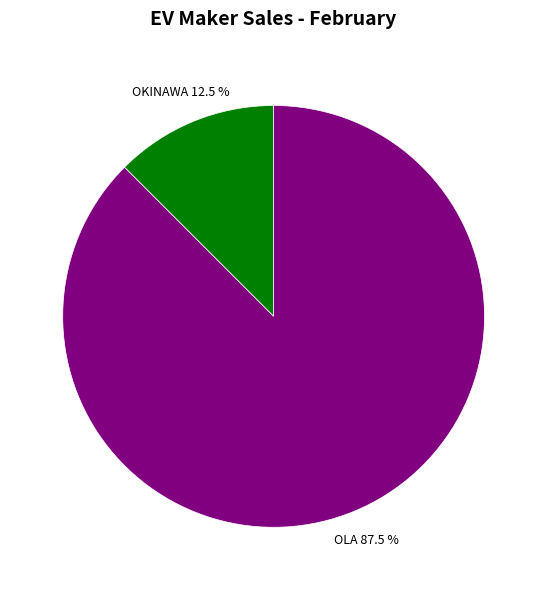

Does any single category account for the majority?

Yes